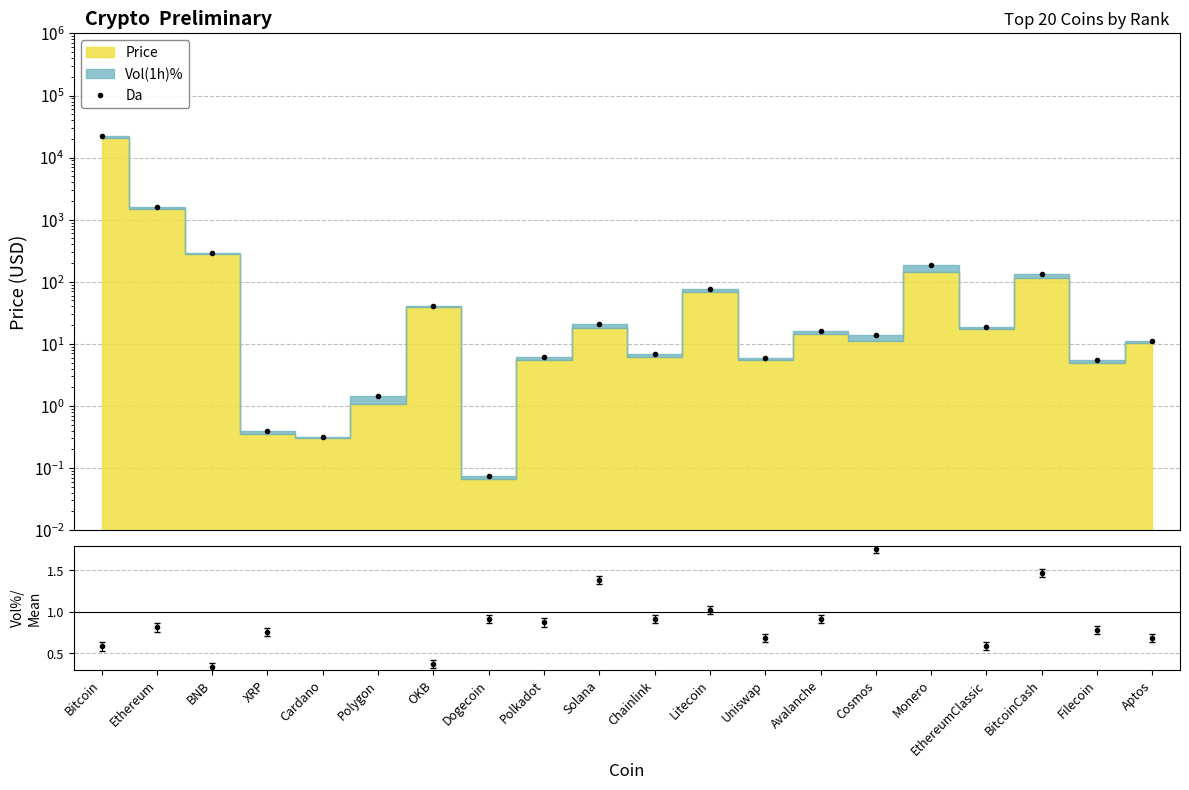

What is the average value?

1.0